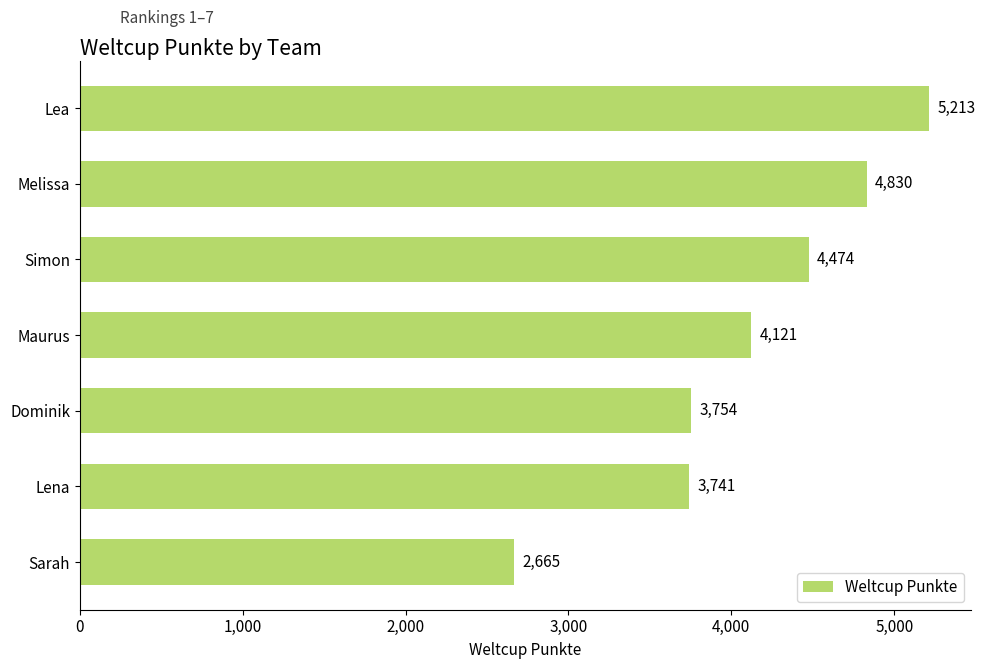

What is the sum of all values?

28798